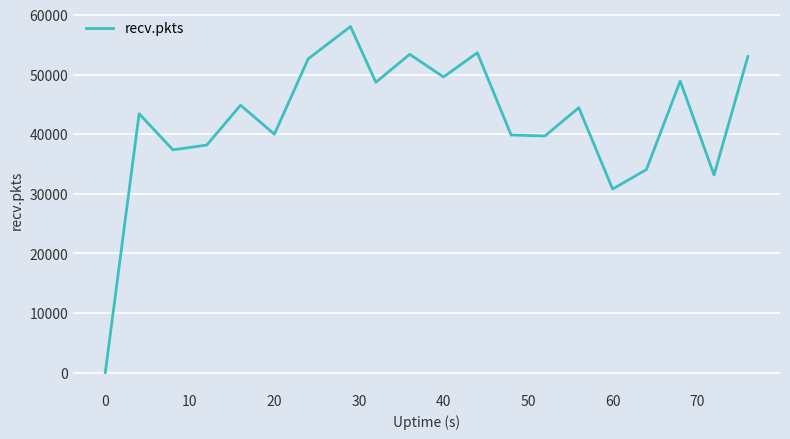

What is the difference between the maximum and minimum values?

58063